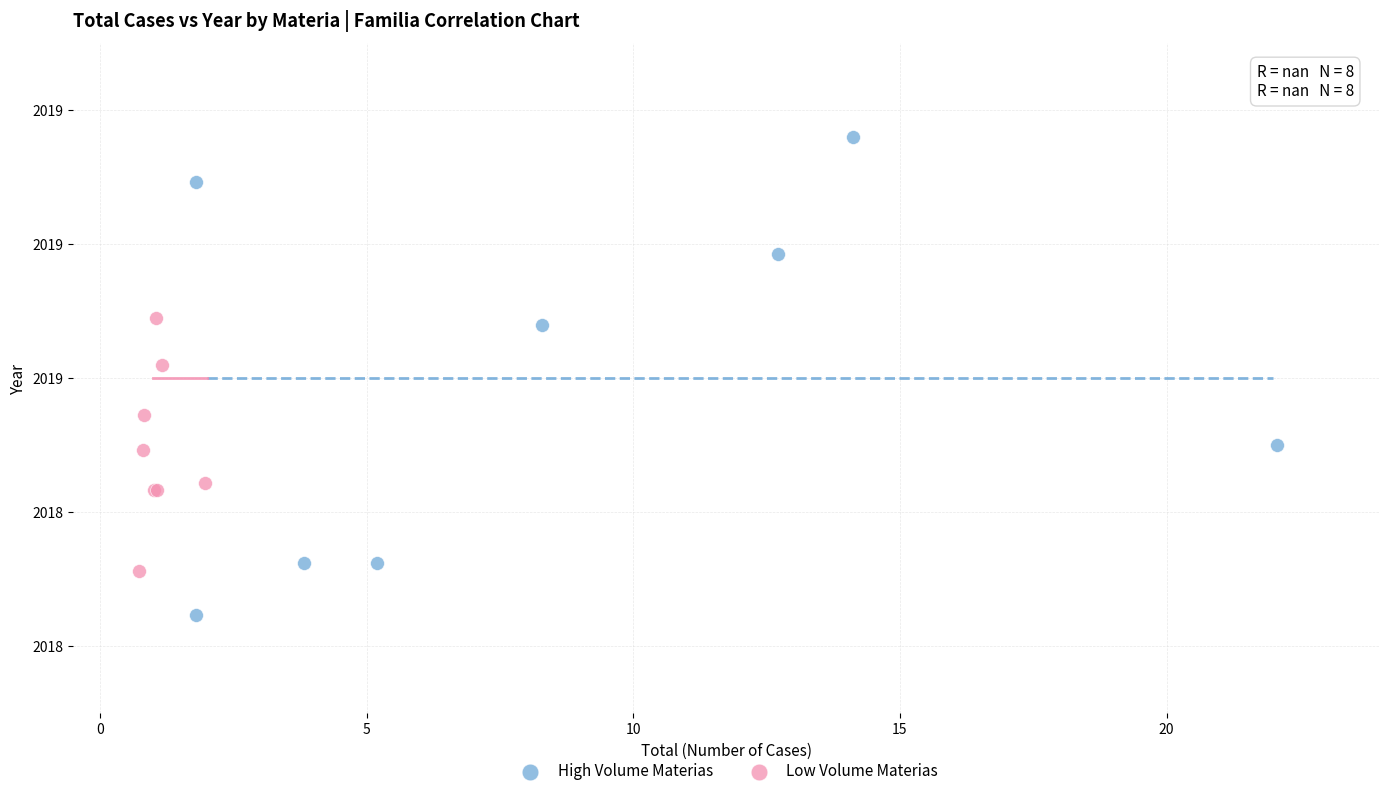

Which series reaches the maximum Y coordinate?

High Volume Materias